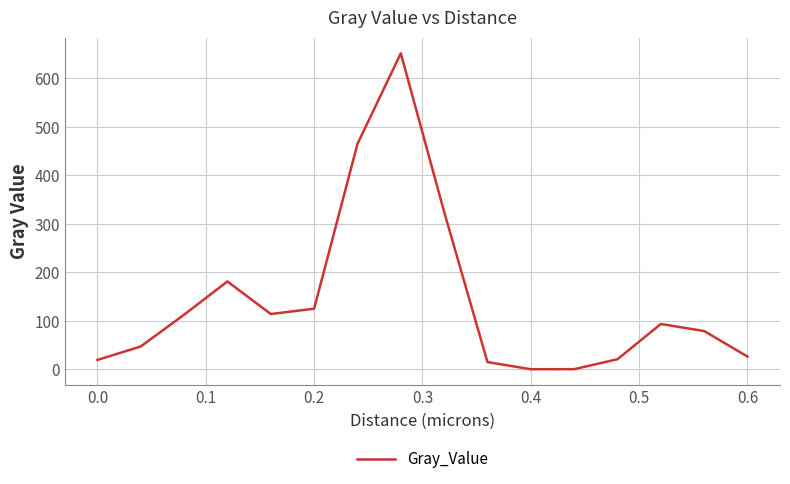

What is the difference between the maximum and minimum values?

651.4